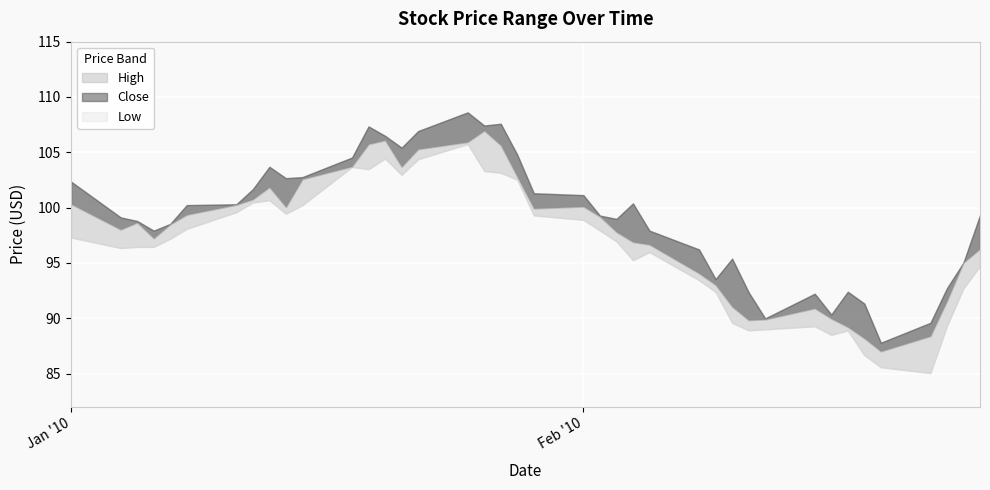

What is the difference between the High values at 24 and 15?

6.5